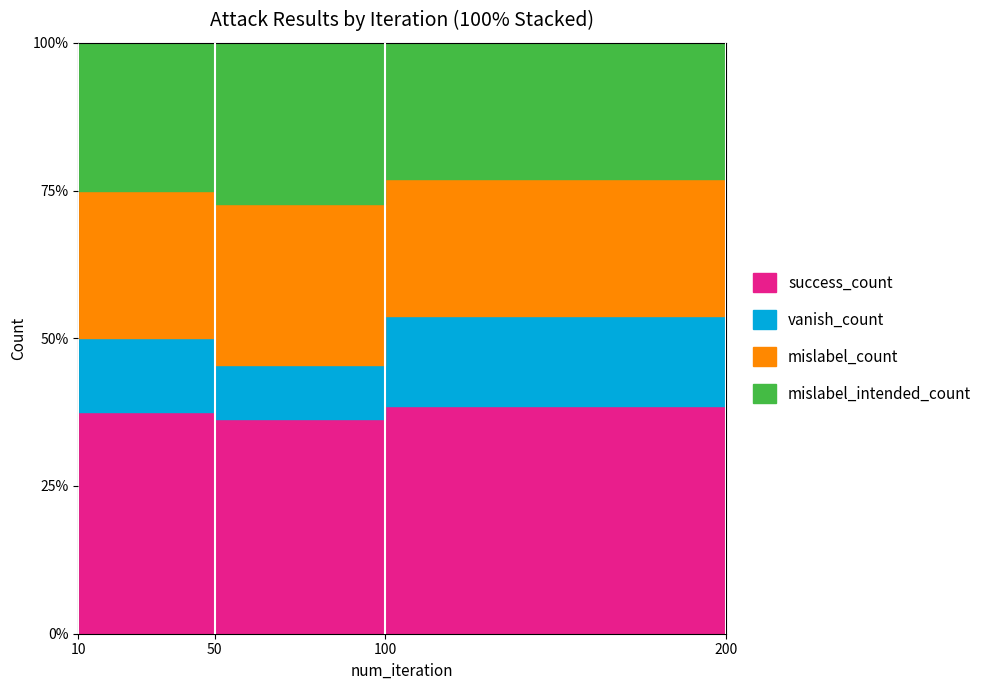

True or false: mislabel_intended_count has more than 2 points higher than both neighbors.

False